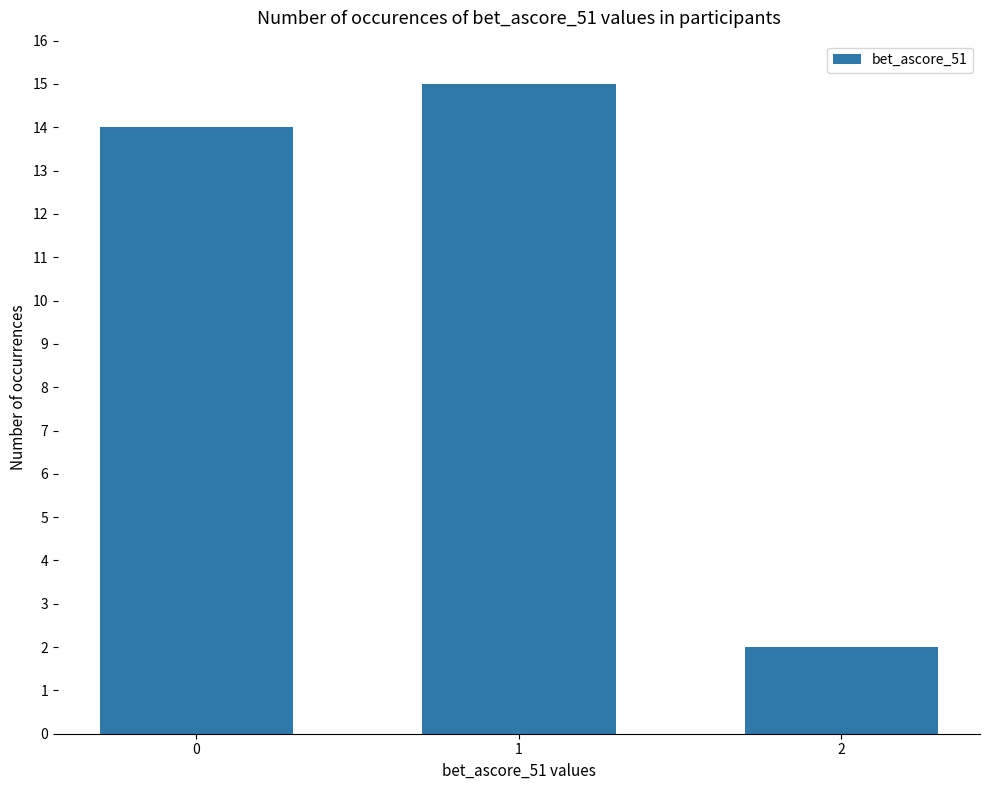

How many bars are there in total?

3